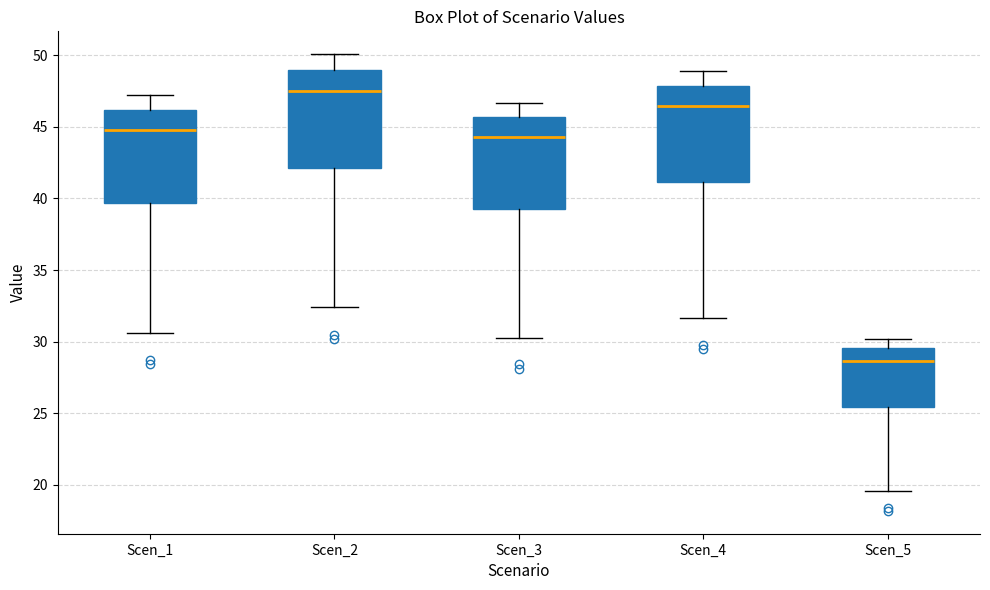

Which box's median line is the highest?

Scen_2